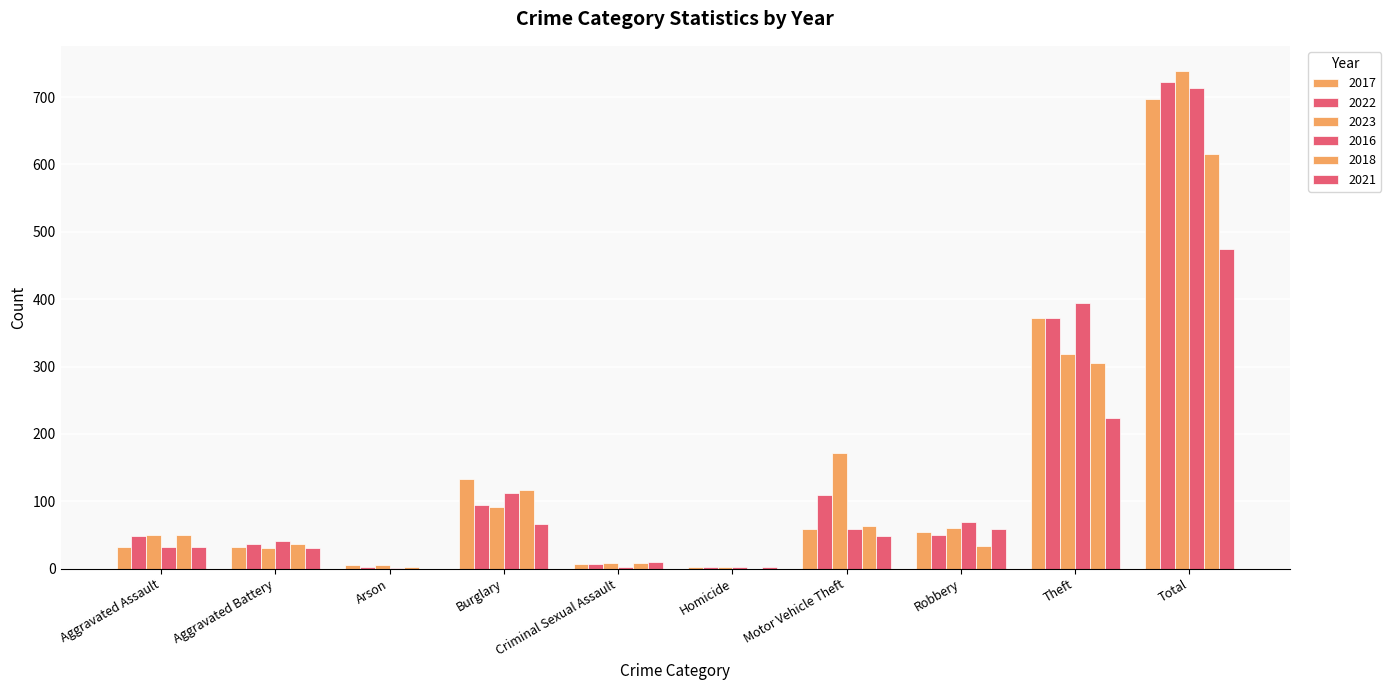

How many series are shown in this chart?

6